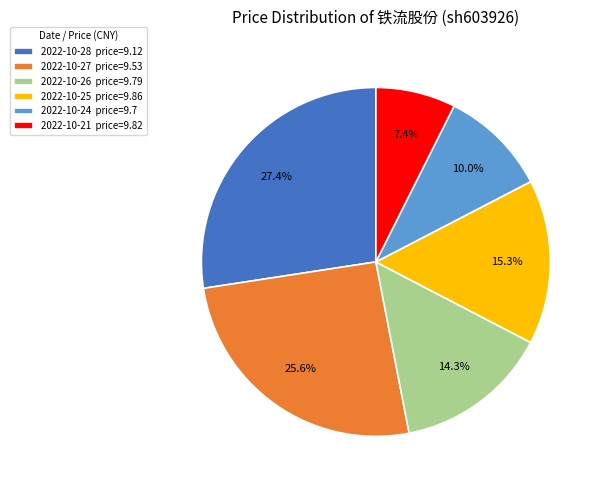

Does any single category account for the majority?

No